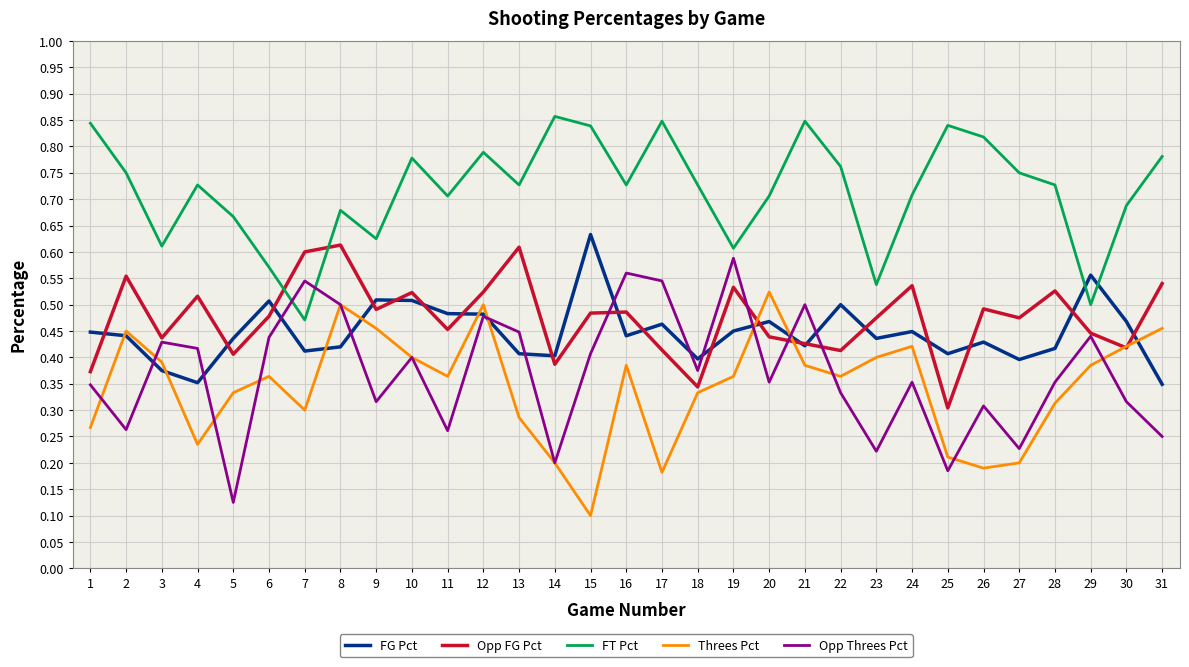

True or false: FT Pct and Threes Pct intersect in this chart.

False